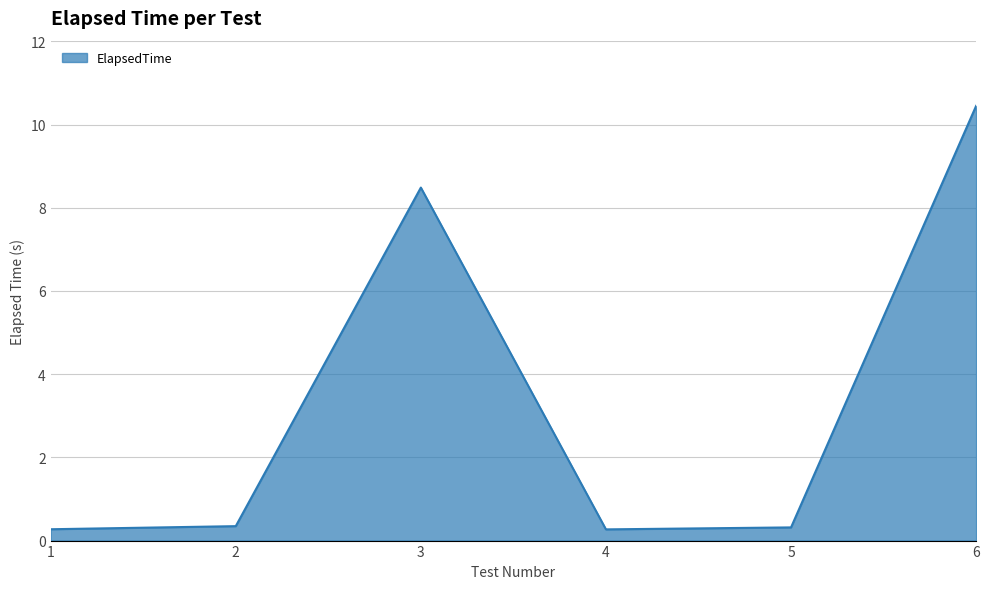

What is the difference between the values at 6 and 5?

10.1